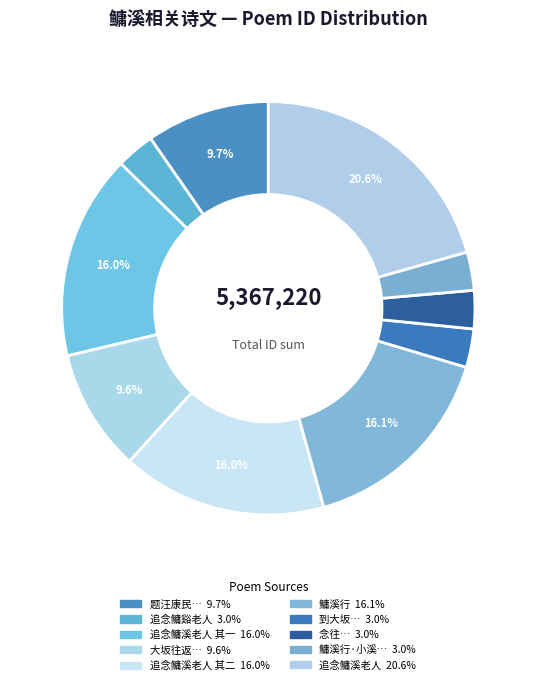

Count the number of slices in the pie.

10